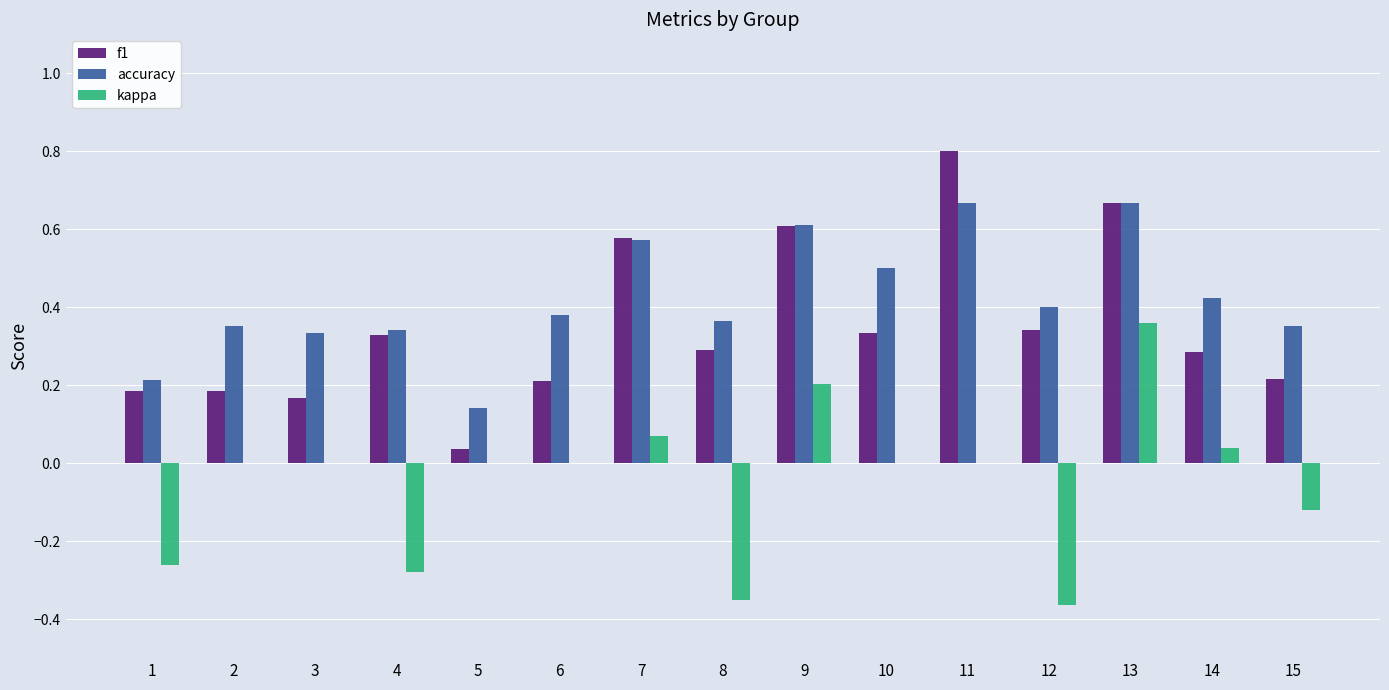

What is the sum of all f1 values?

5.2